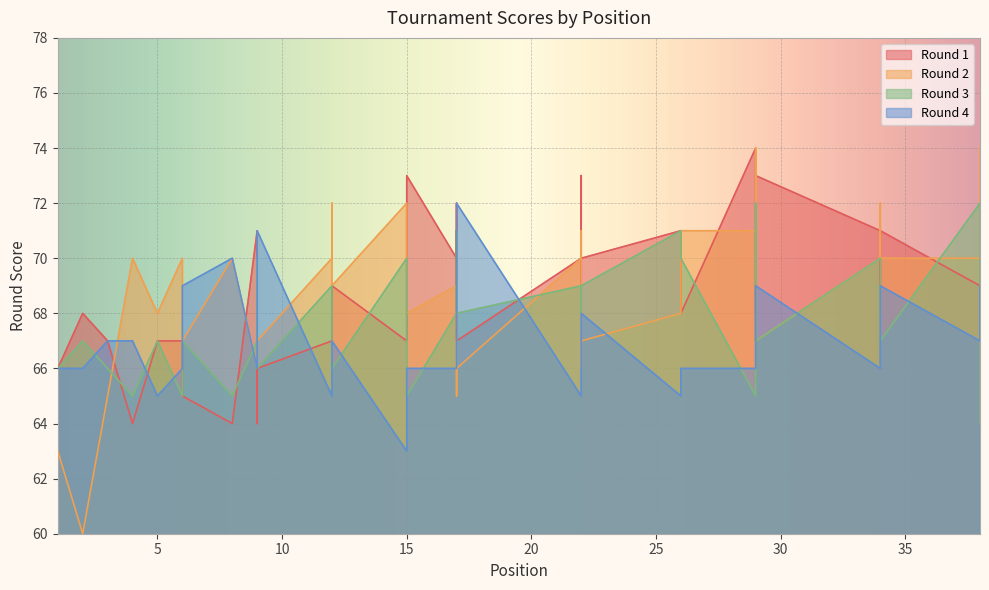

What is the sum of all Round 2 values?

2745